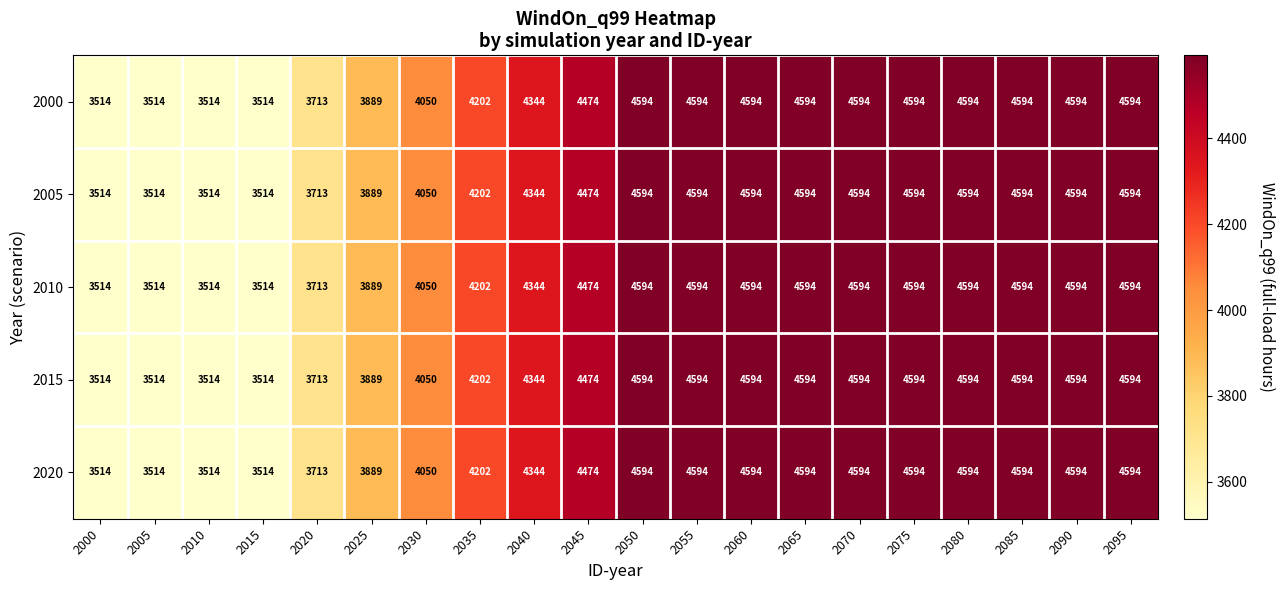

At which label is 2010 closest to 4054?

2030